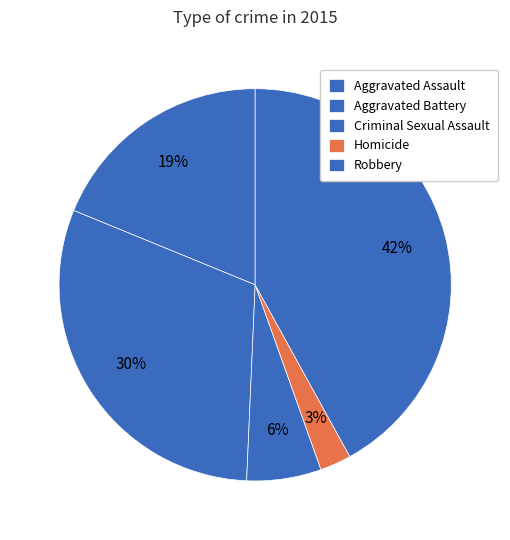

What is the change in value from Aggravated Assault to Criminal Sexual Assault?

-64